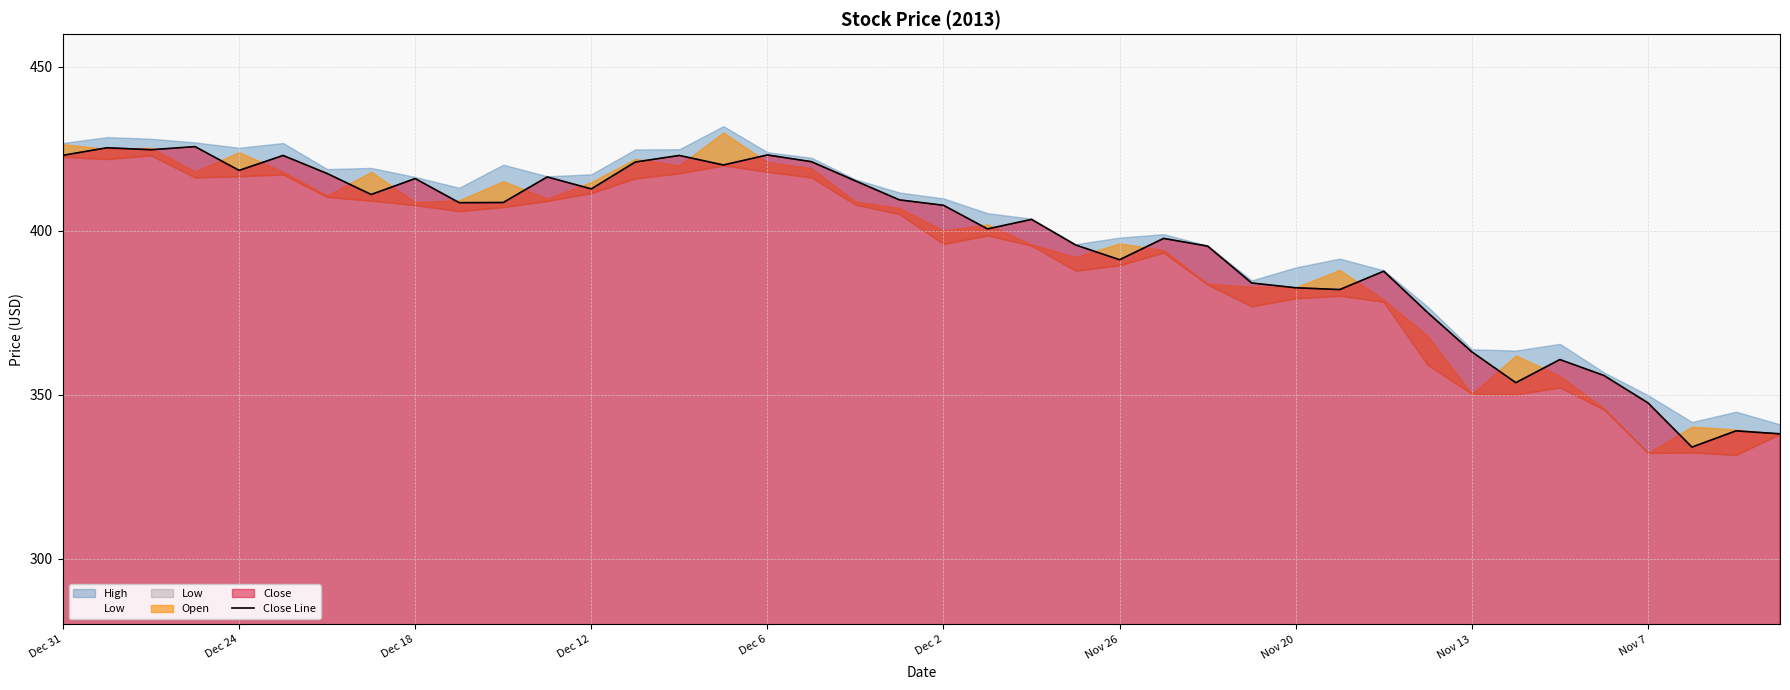

What is the maximum value for Close Line?

425.7